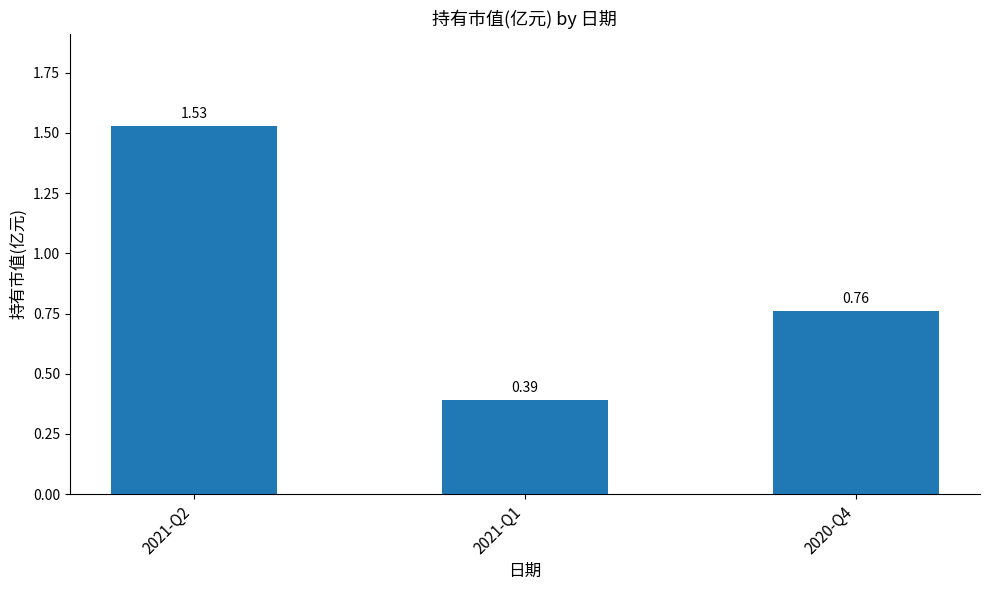

What is the difference between the values at 2021-Q2 and 2021-Q1?

1.1